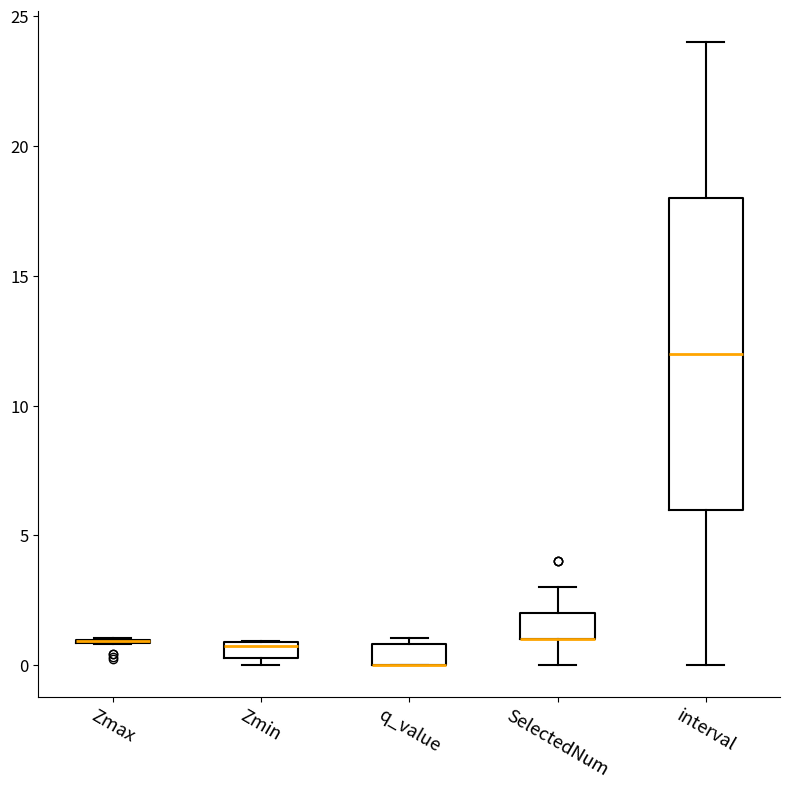

Which box is the tallest, from its lower edge to its upper edge?

interval